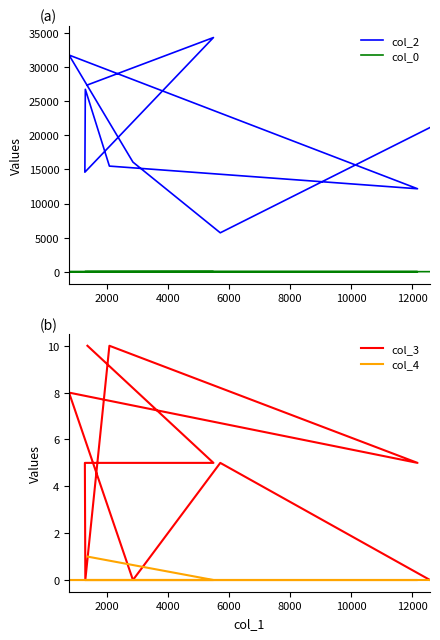

Reading left to right, extract all data points from this chart.

col_2: 27373.0	34316.0	14597.0	26735.0	15488.0	12170.0	31751.0	16073.0	5720.0	21136.0
col_0: 10.0	25.5	25.9	26.4	27.3	27.8	27.8	28.2	28.7	29.1
col_3: 10.0	5.0	5.0	0.0	10.0	5.0	8.0	0.0	5.0	0.0
col_4: 1.0	0.0	0.0	0.0	0.0	0.0	0.0	0.0	0.0	0.0